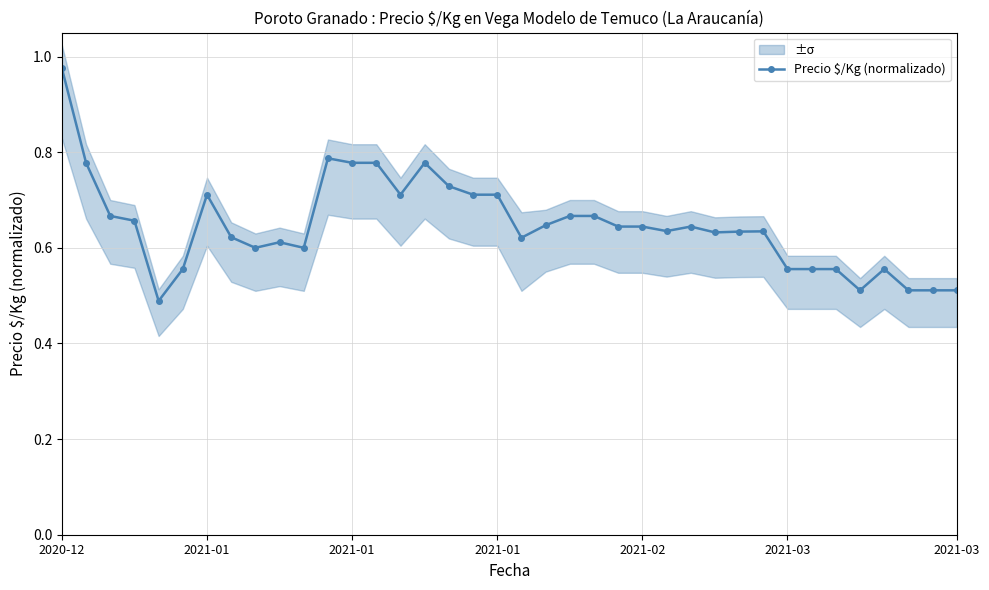

What is the value of the 30th point from the left?

0.6